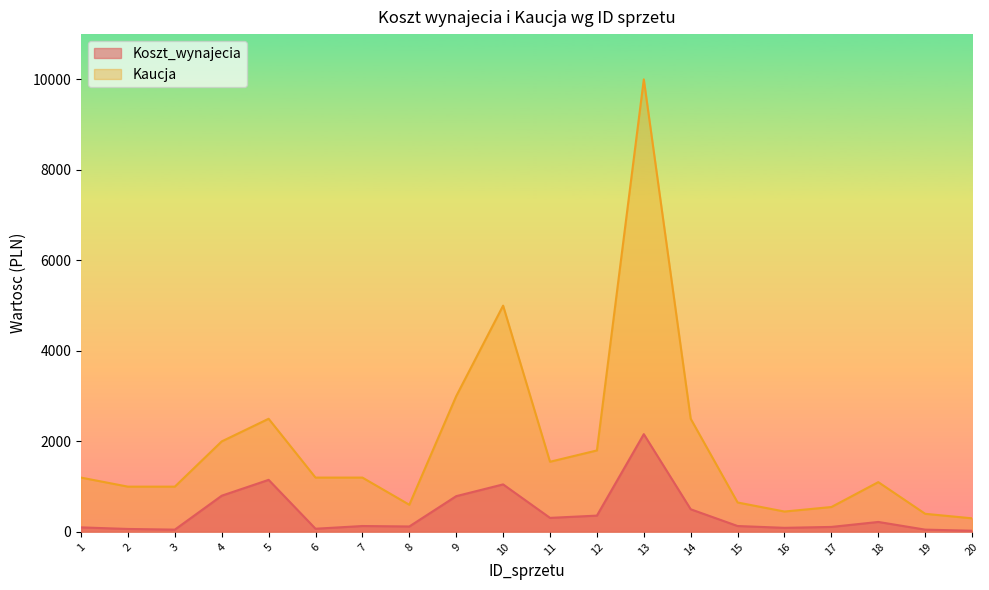

How many lines are shown in the chart?

2